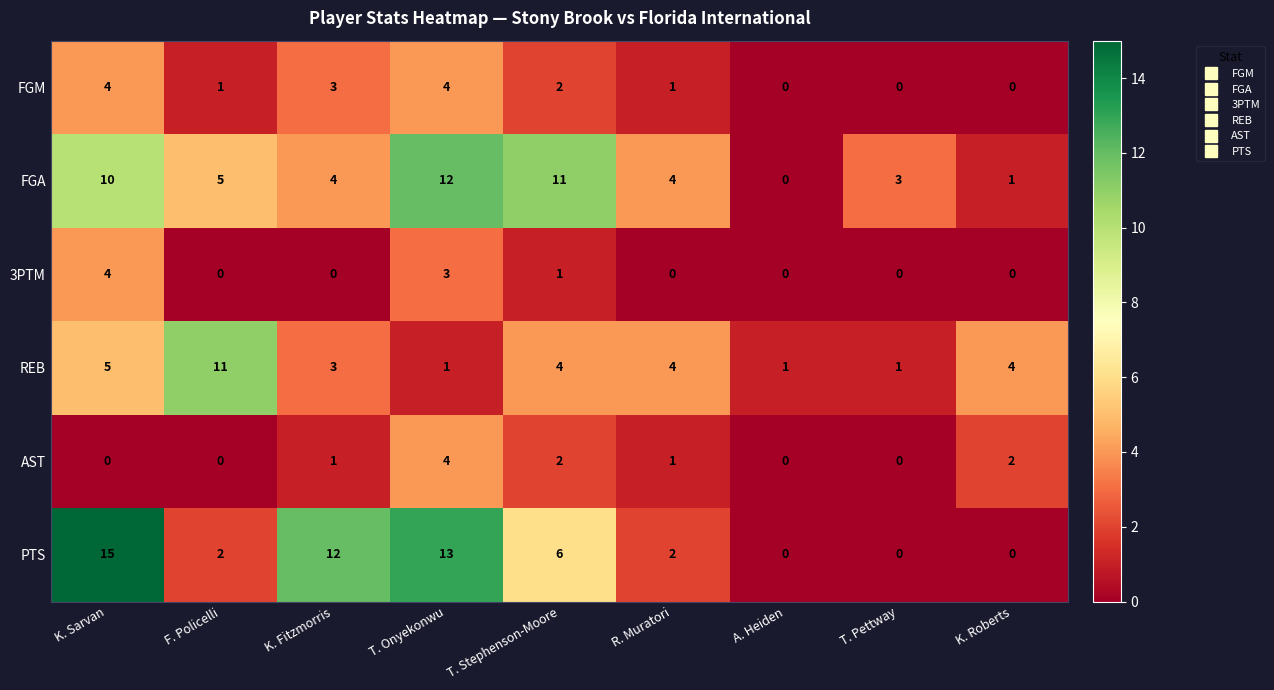

True or false: FGM has a value of -2 at A. Heiden.

False